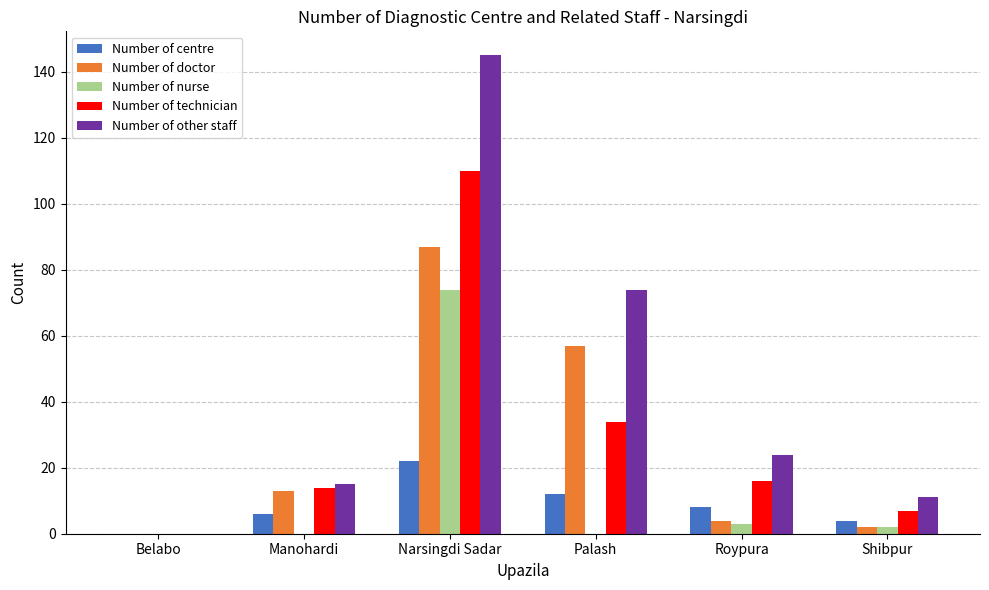

How many values in Number of technician are above zero?

5